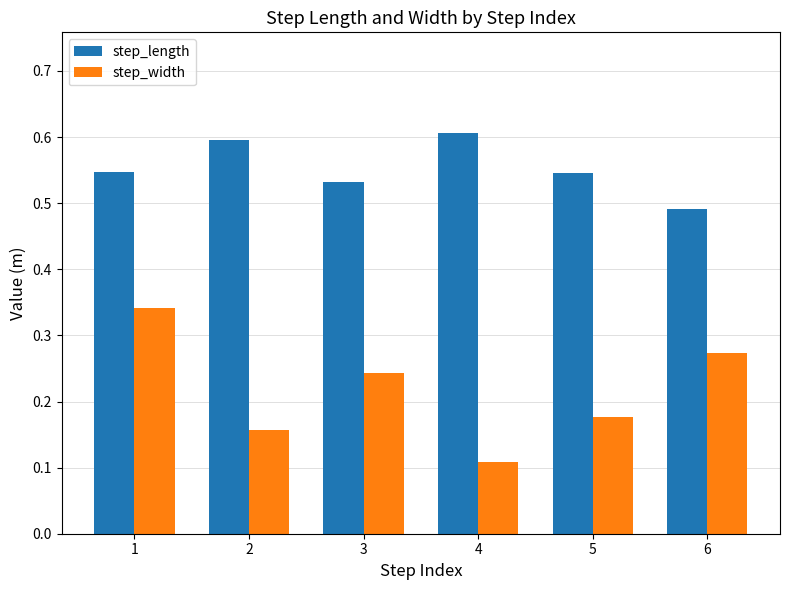

What is the average value of the step_length series?

0.6